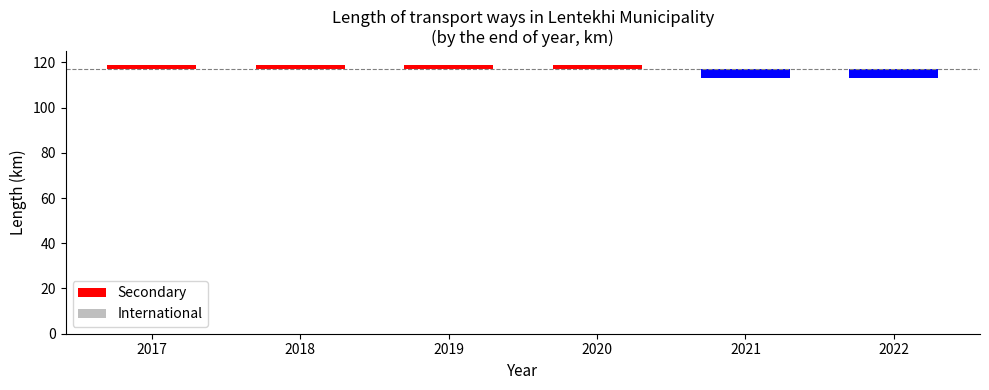

Count the Secondary values in the range 113 to 119.

6